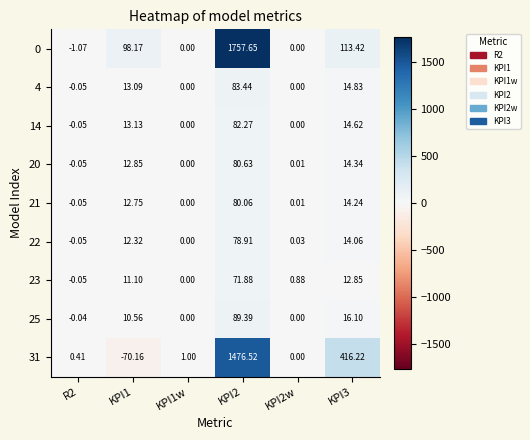

What is the difference between the highest and lowest values at KPI1?

168.3